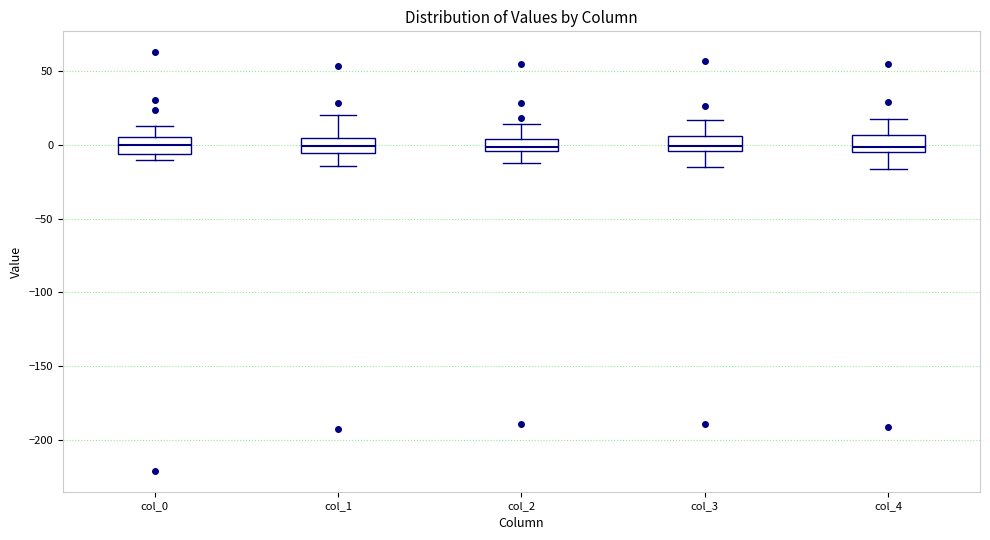

Reading left to right, transcribe this box plot: for each box, give where its median line is, the range the box spans, and where its two whiskers end, as read against the y-axis. The values are not printed on the chart, so give them approximately, as read against the axis.

col_0: median 0, box -5 to 5, whiskers -10 to 15
col_1: median 0, box -5 to 5, whiskers -15 to 20
col_2: median 0, box -5 to 5, whiskers -10 to 15
col_3: median 0, box -5 to 5, whiskers -15 to 15
col_4: median 0, box -5 to 5, whiskers -15 to 20